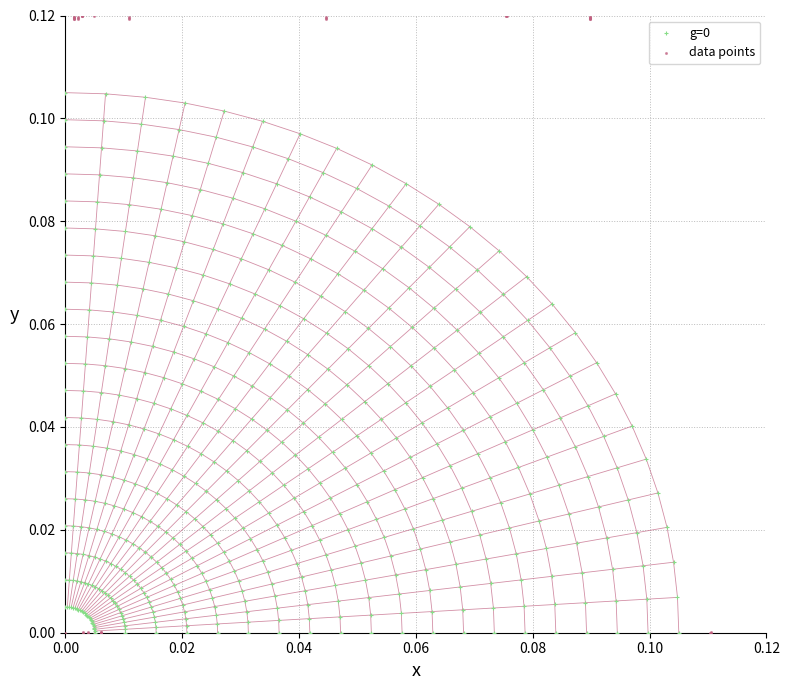

Which series has the largest Y range (max minus min)?

data points